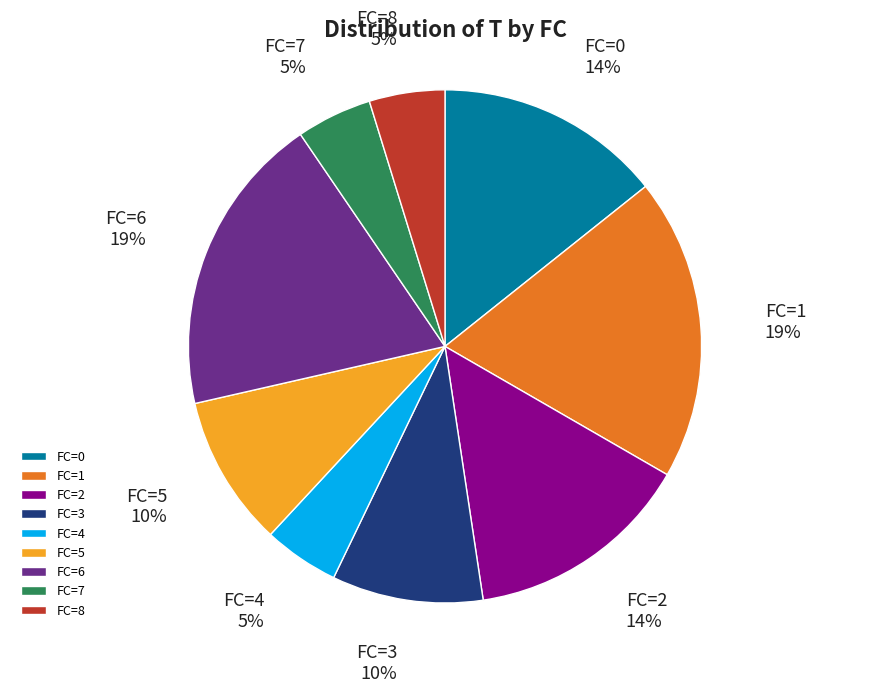

Do FC=4 and FC=1 together represent more than half of the pie?

No